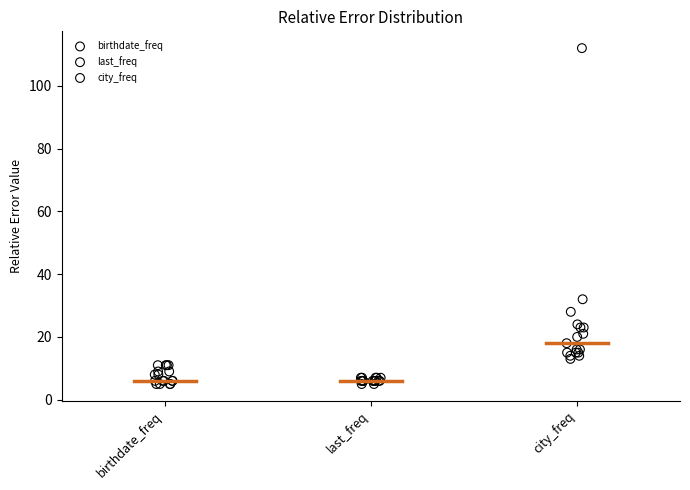

What are all the series names shown in the legend?

birthdate_freq, last_freq, city_freq